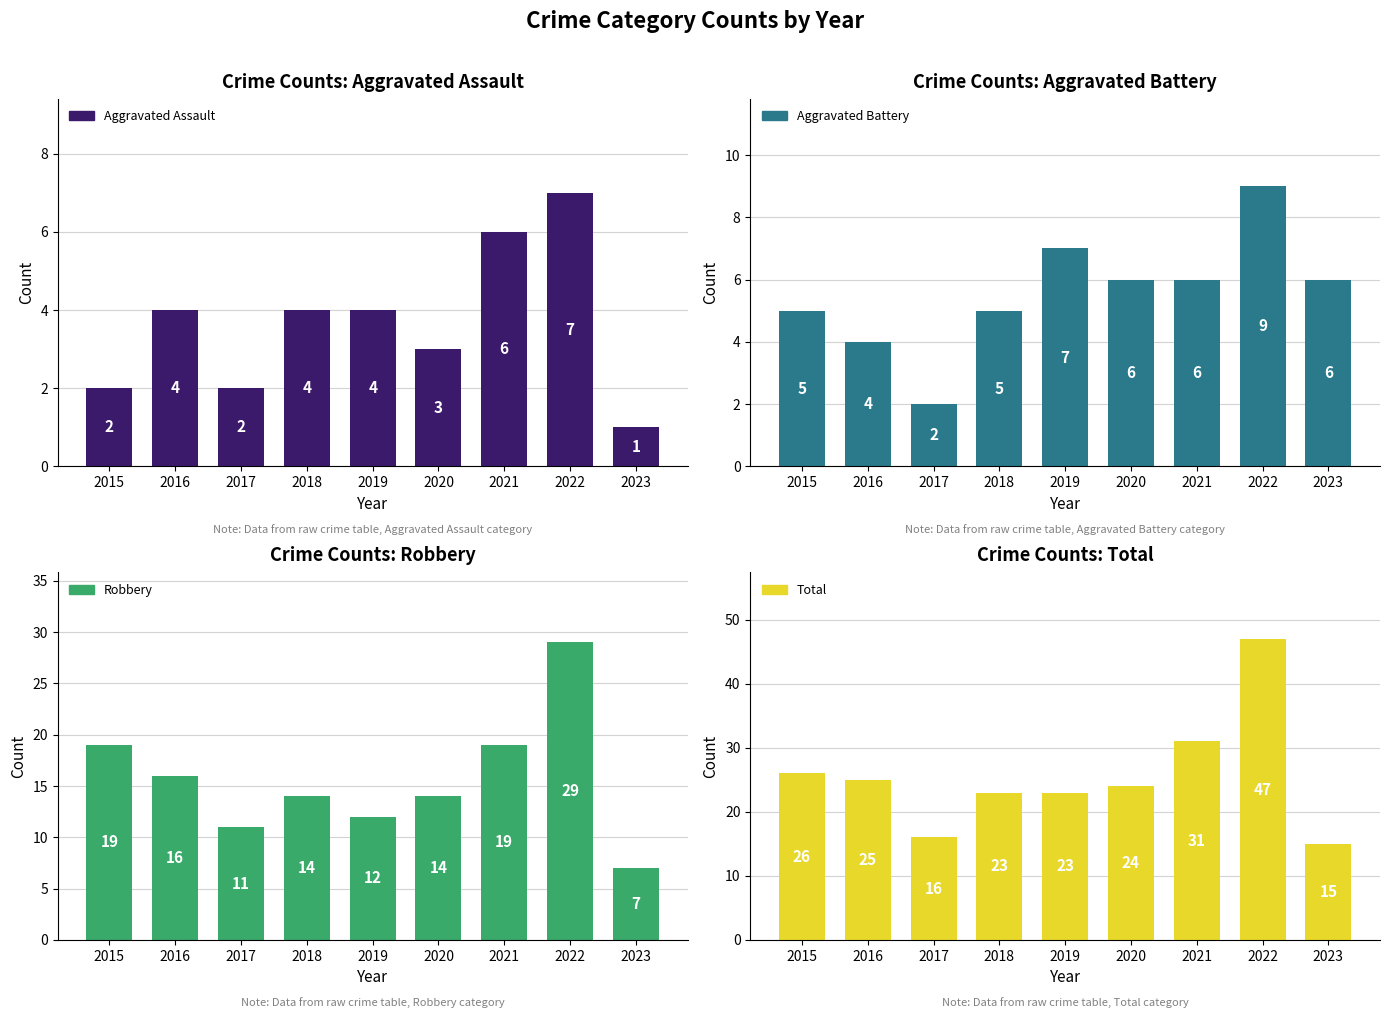

Which series has the largest range (max minus min)?

Total